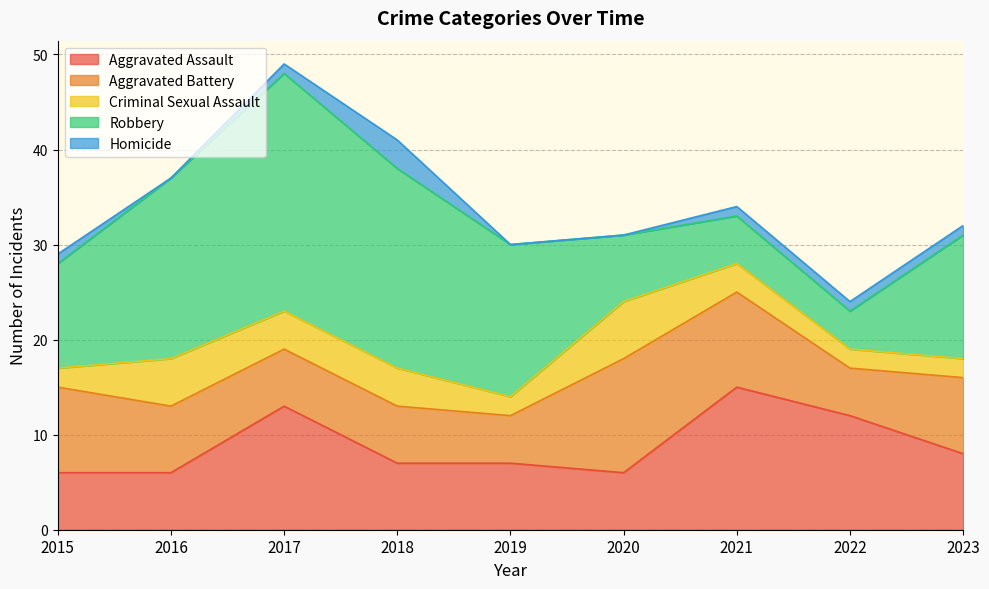

True or false: Homicide and Criminal Sexual Assault intersect in this chart.

False